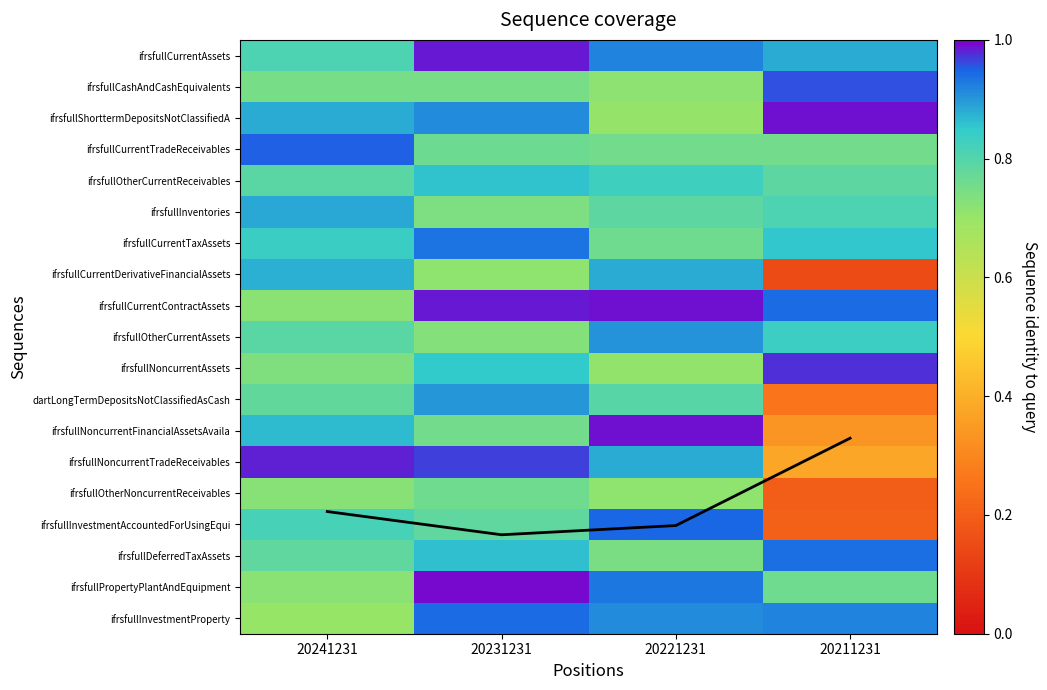

What is the difference between the ifrsfullPropertyPlantAndEquipment values at 20221231 and 20241231?

0.2